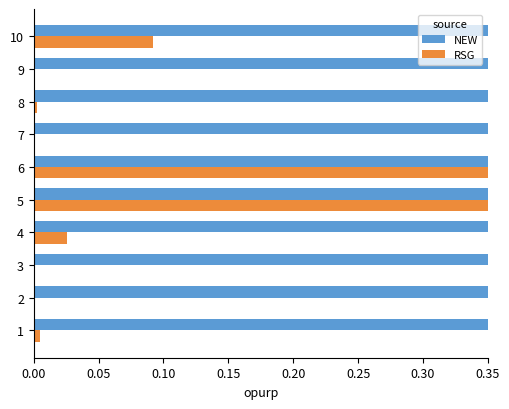

What are all the series names shown in the legend?

NEW, RSG